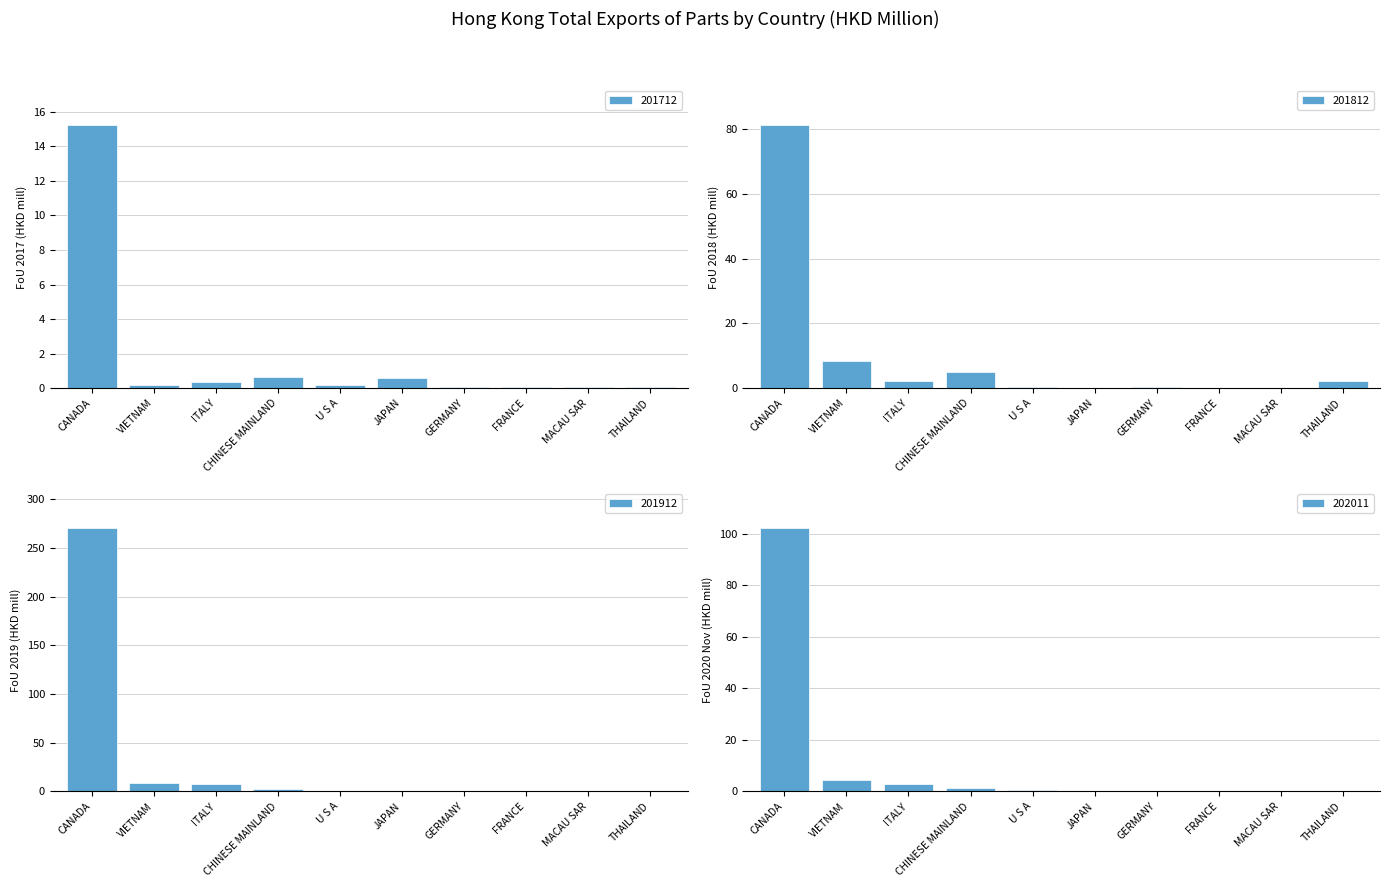

Which series has the largest total across all categories?

201912